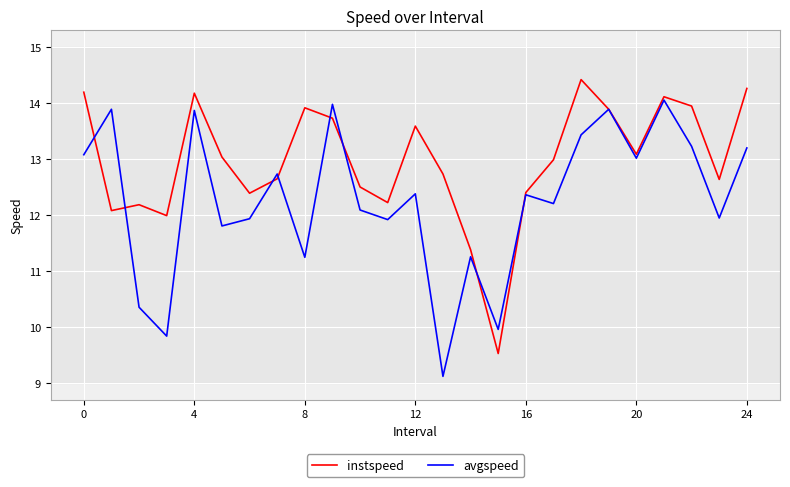

True or false: avgspeed and instspeed cross at least once.

True